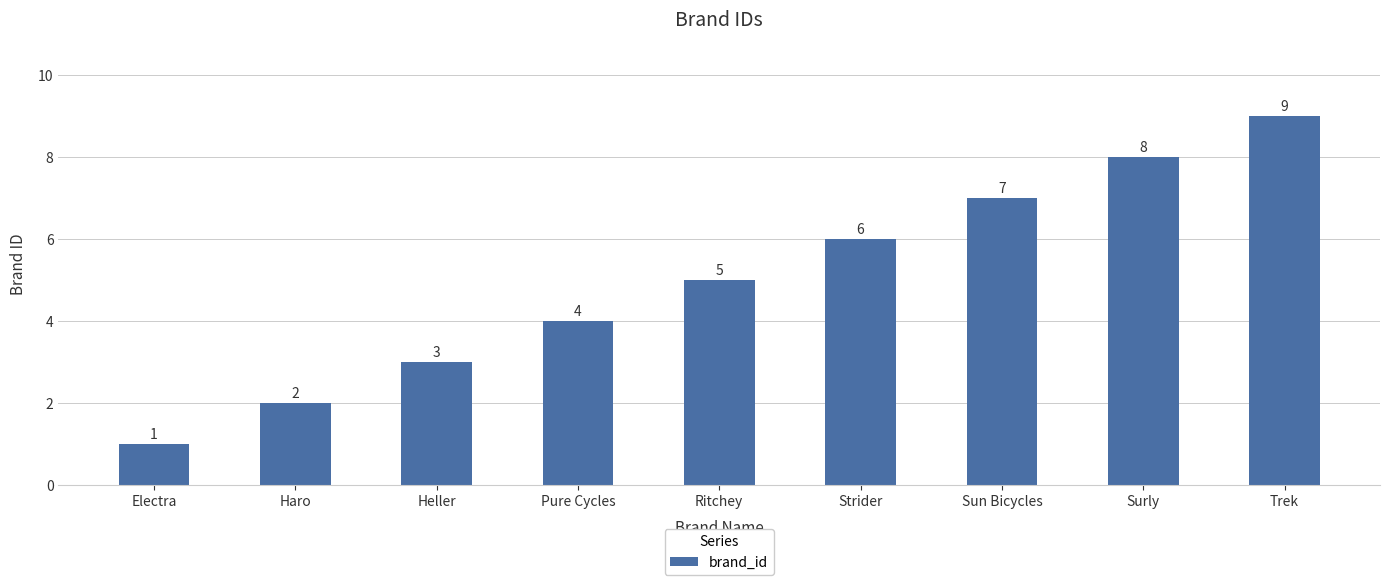

What is the average value?

5